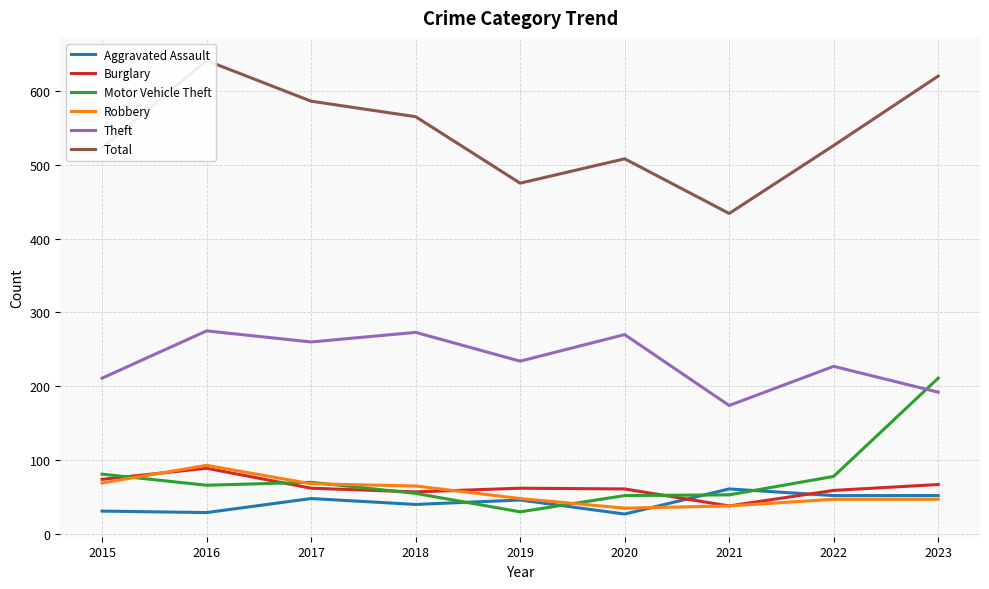

Reading right to left, list all the values displayed in this chart.

Aggravated Assault: 52	52	61	27	46	40	48	29	31
Burglary: 67	59	38	61	62	57	62	89	74
Motor Vehicle Theft: 211	78	53	52	30	55	70	66	81
Robbery: 47	47	38	35	48	65	68	93	69
Theft: 192	227	174	270	234	273	260	275	211
Total: 620	526	434	508	475	565	586	641	523